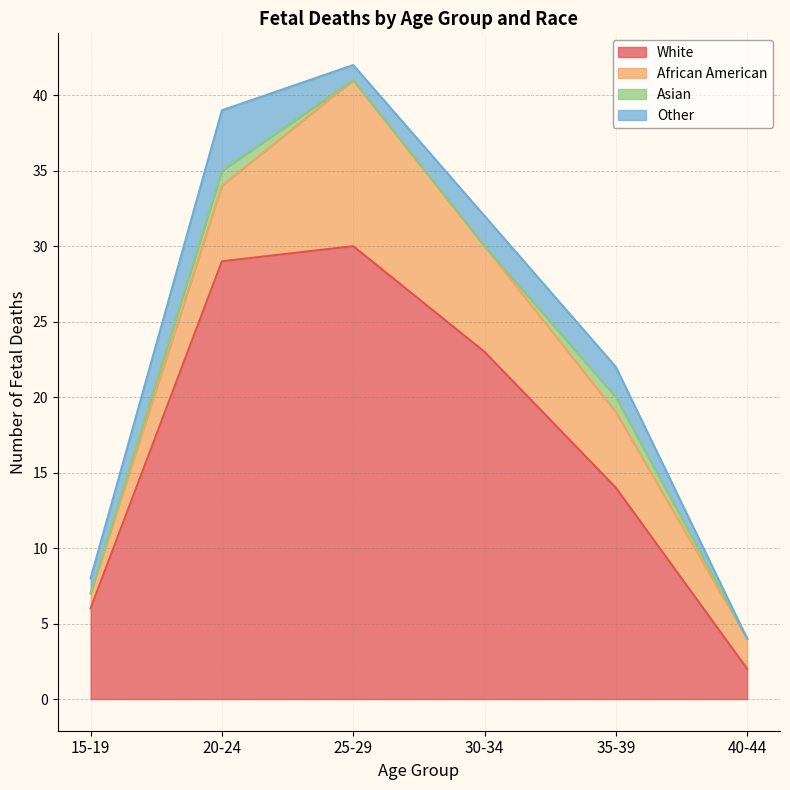

Does the chart display data point markers on the line(s)?

No